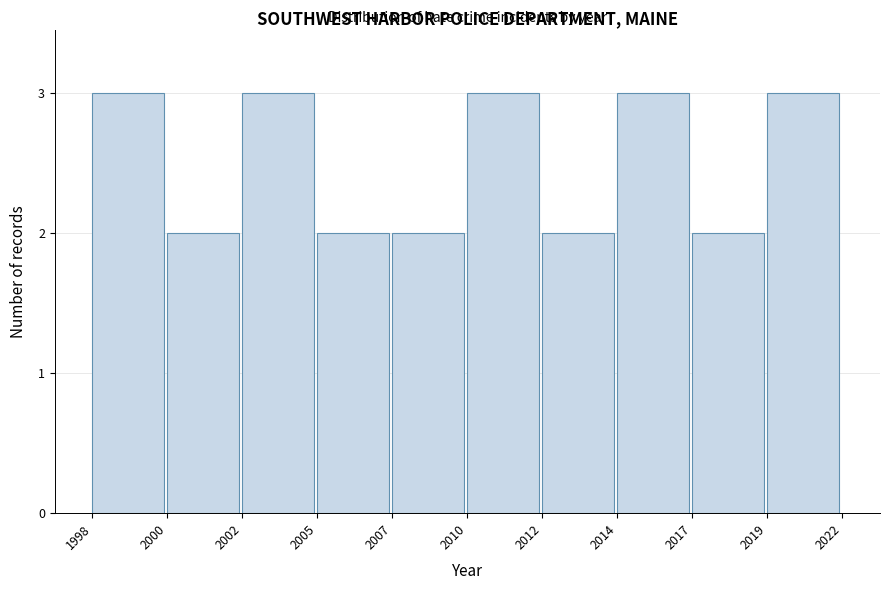

Reading right to left, extract all data points from this chart.

3	2	3	2	3	2	2	3	2	3